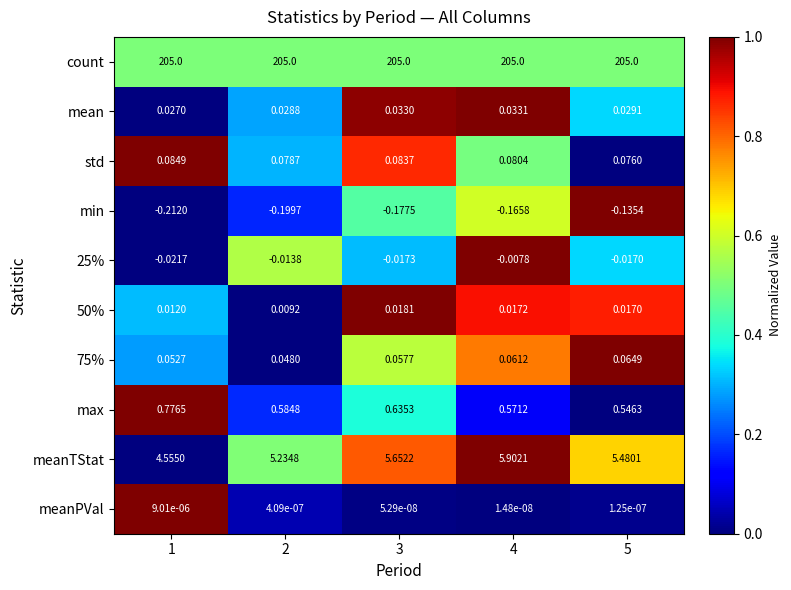

Which series changed the most between 2 and 3?

meanTStat